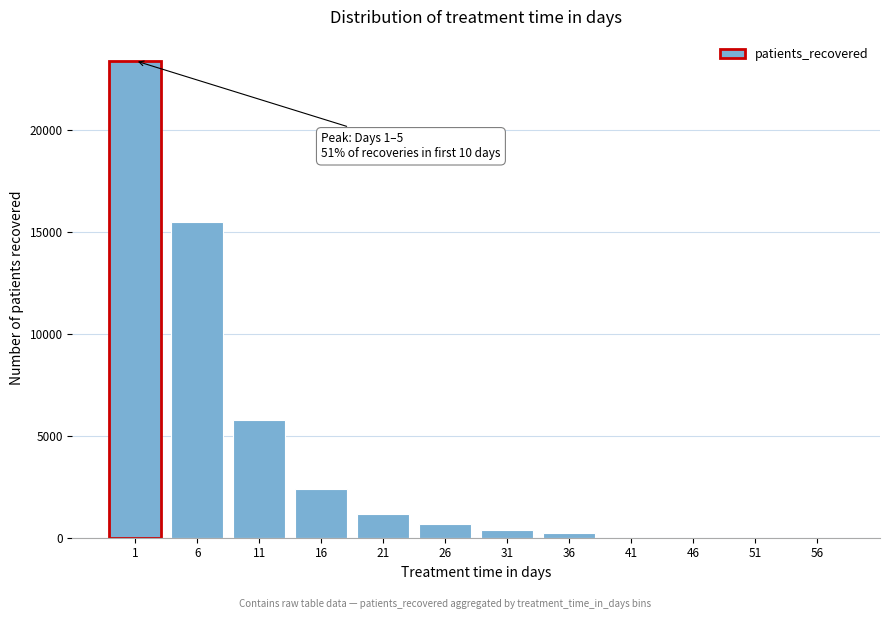

Reading right to left, list all the values displayed in this chart.

56=0	51=0	46=0	41=0	36=251	31=376	26=655	21=1148	16=2367	11=5758	6=15484	1=23376